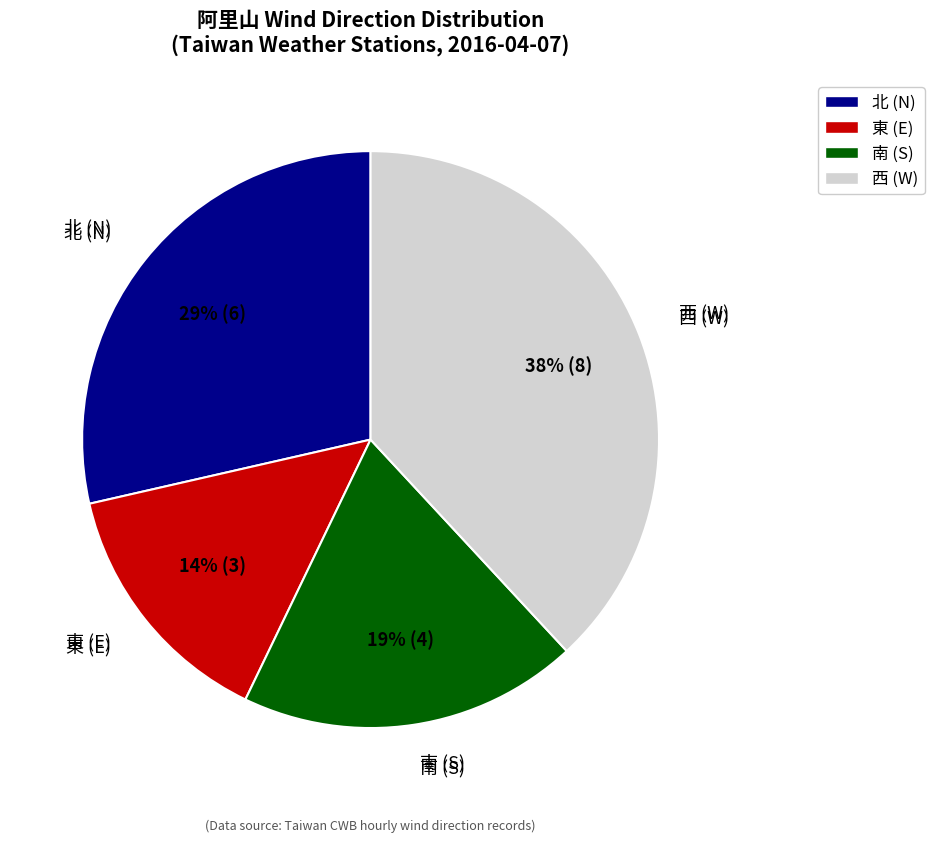

Is the sum of 北 (N) and 西 (W) greater than half?

Yes